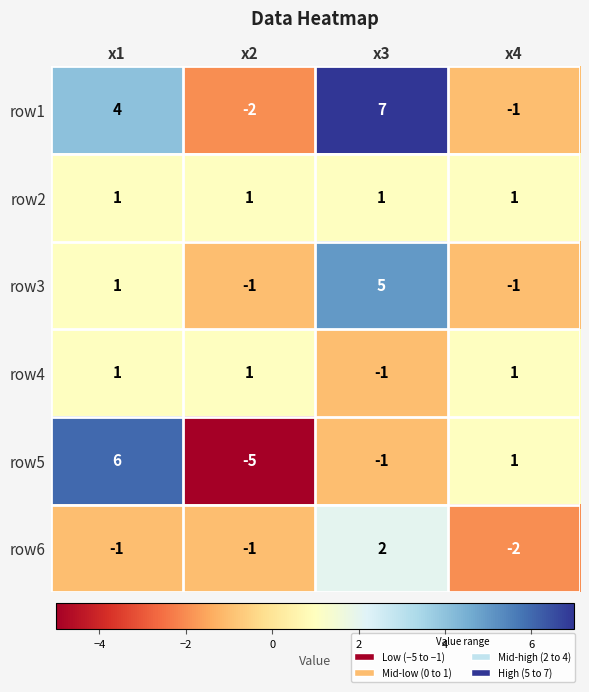

Which label corresponds to the smallest value in the chart?

x2